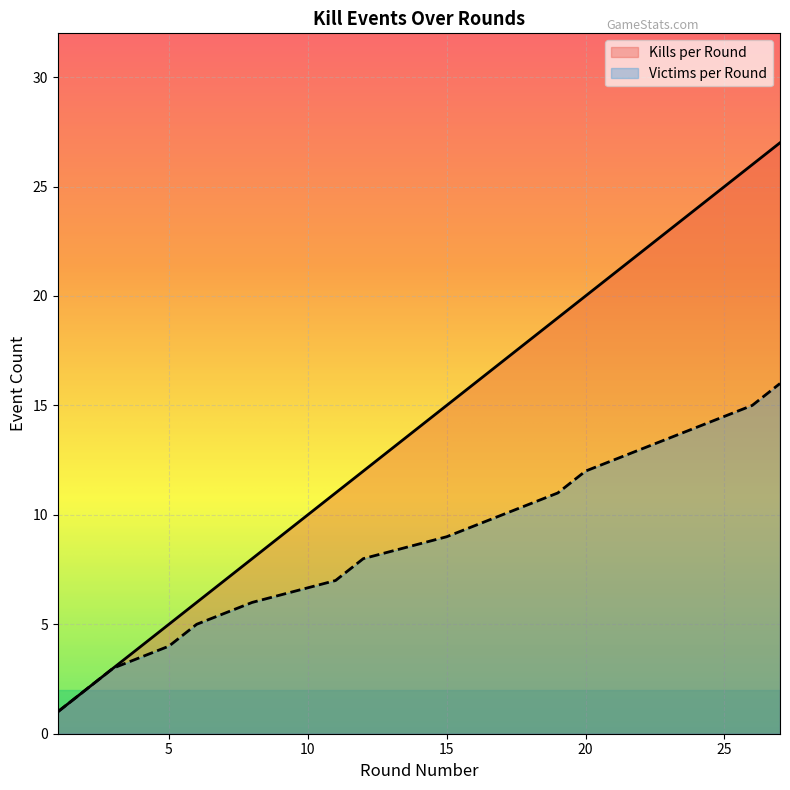

What is the value of the Victims per Round point at the 8th from the left?

8